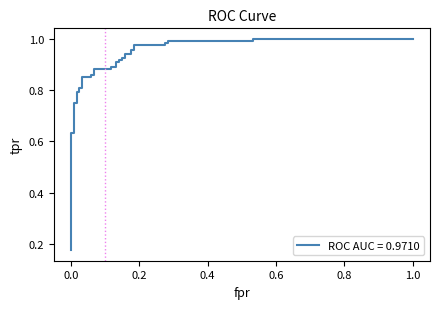

At which label is the value closest to 0?

fpr